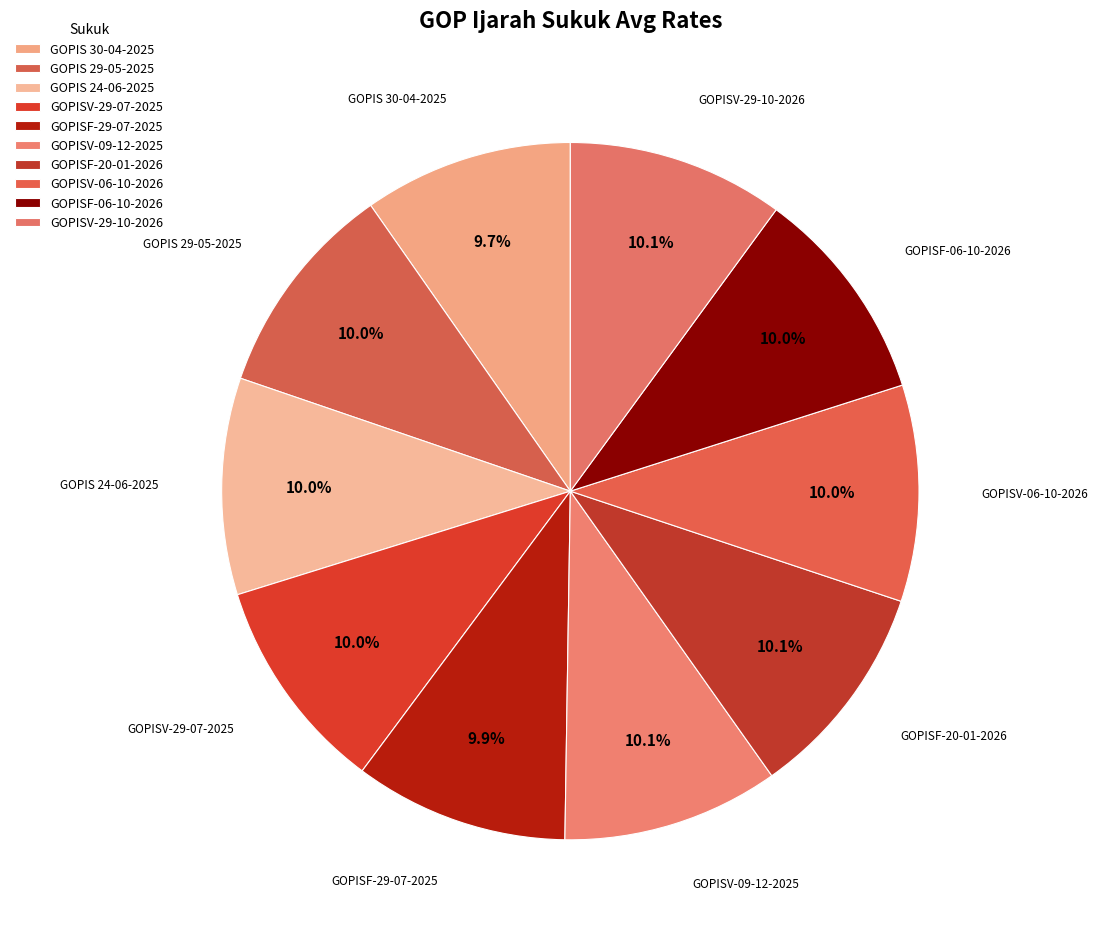

Which category has the biggest portion of the pie?

GOPISF-20-01-2026